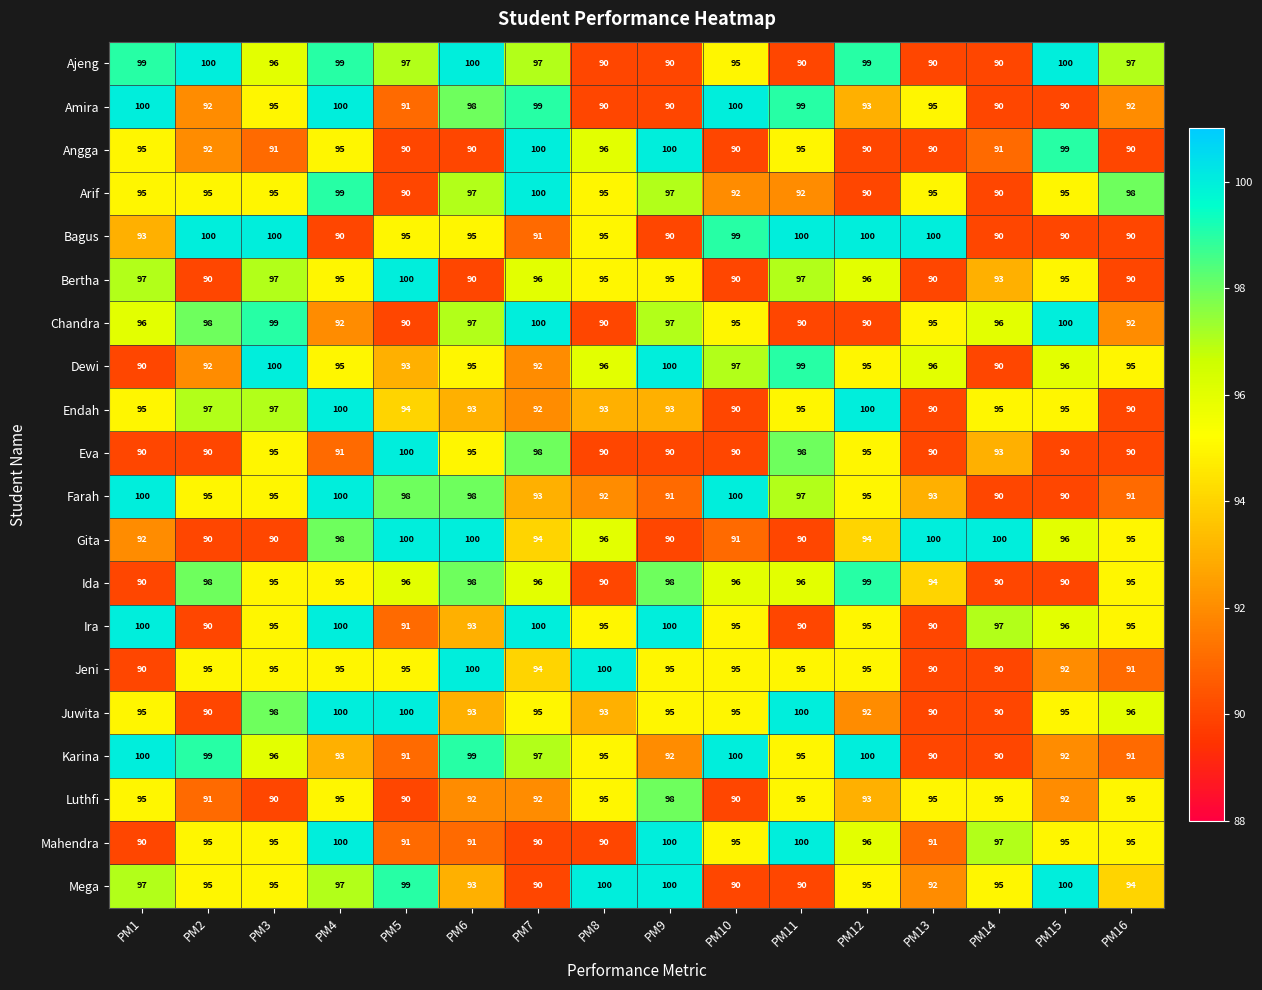

How many series are shown in this chart?

20